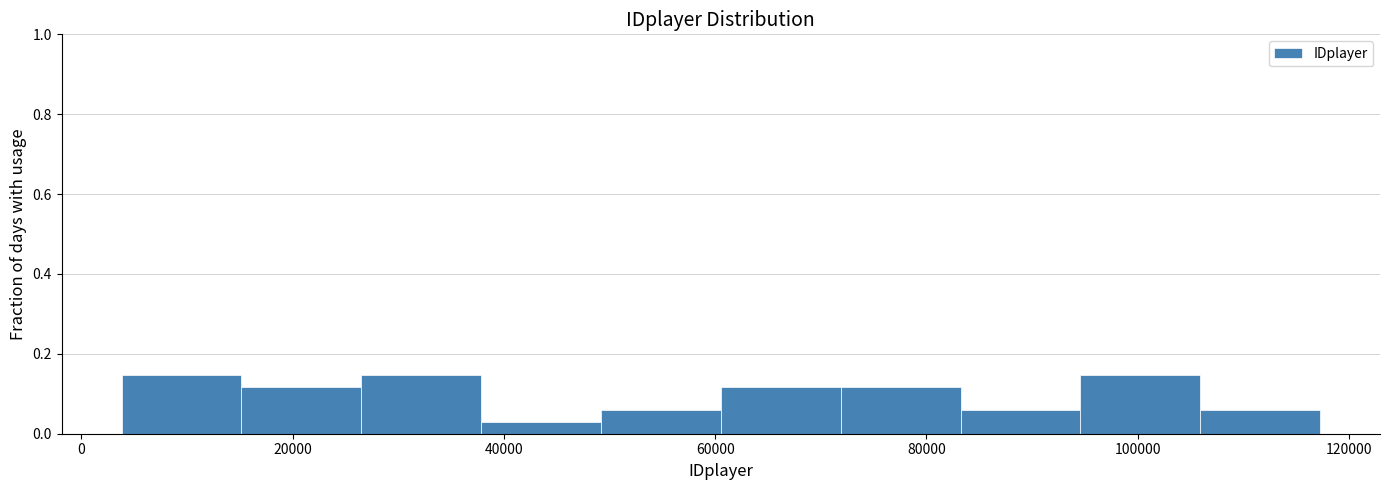

Reading left to right, list every bar in this chart as the range it spans on the x-axis followed by its height. Neither the bar edges nor the heights are printed on the chart, so give them approximately, as read against the axes.

4000 to 16000: 0.14
16000 to 26000: 0.12
26000 to 38000: 0.14
38000 to 50000: 0.02
50000 to 60000: 0.06
60000 to 72000: 0.12
72000 to 84000: 0.12
84000 to 94000: 0.06
94000 to 106000: 0.14
106000 to 118000: 0.06